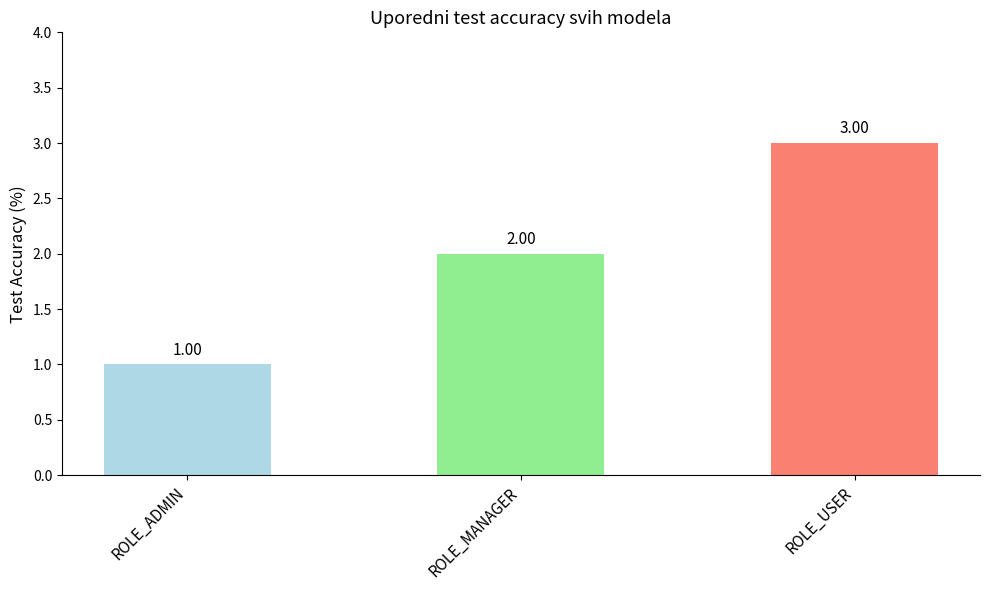

Rank the categories by value from lowest to highest.

ROLE_ADMIN, ROLE_MANAGER, ROLE_USER